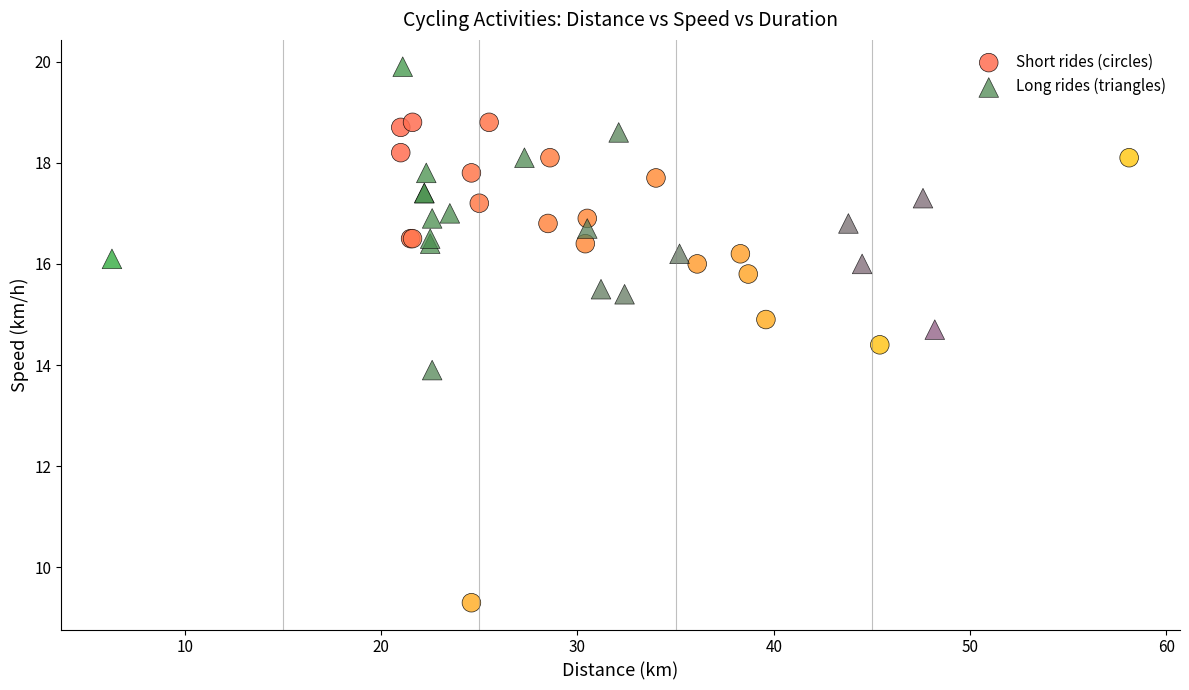

Which series contains the highest Y value?

Long rides (triangles)